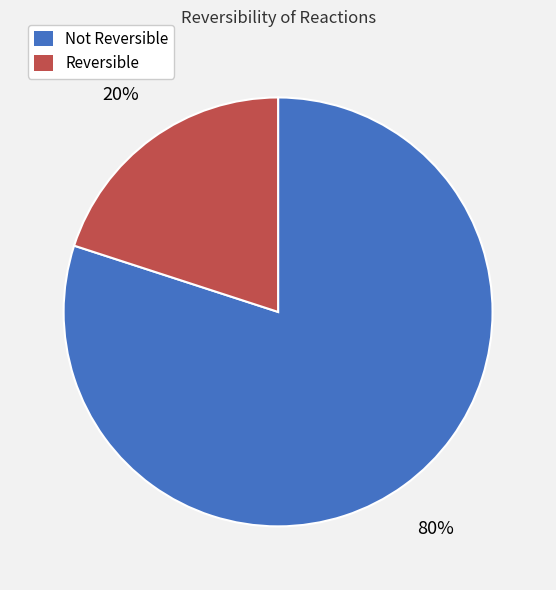

To the nearest percent, what is the average slice percentage?

50%